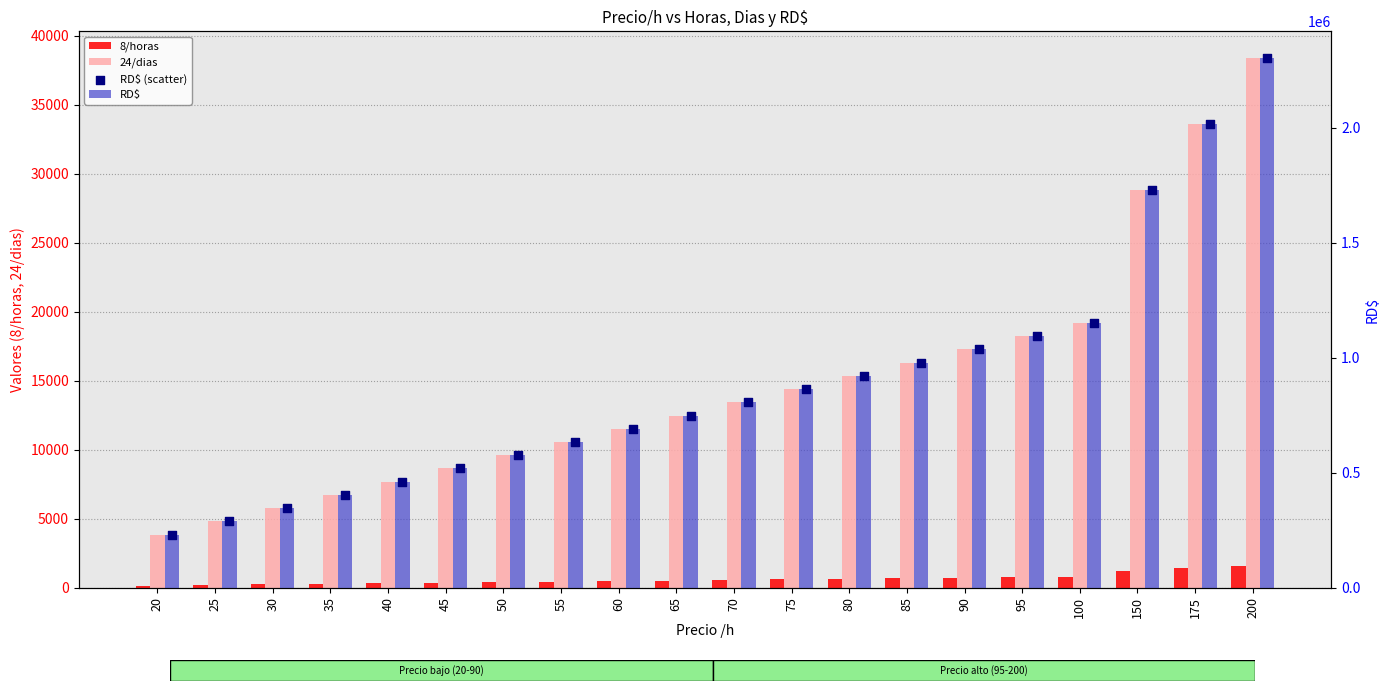

What are all the series names shown in the legend?

8/horas, 24/dias, RD$, RD$ (scatter)